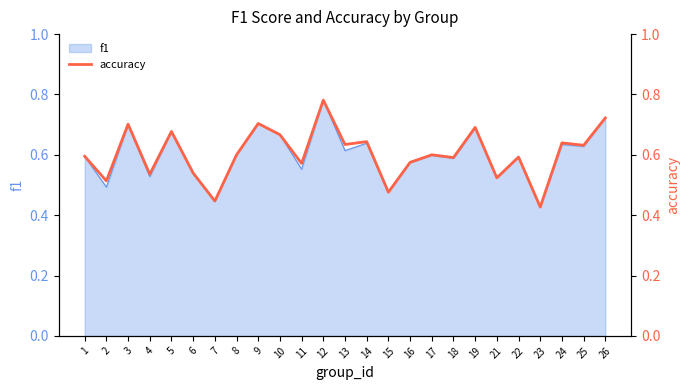

How many interior local peaks (higher than both neighbors) does the data have?

9